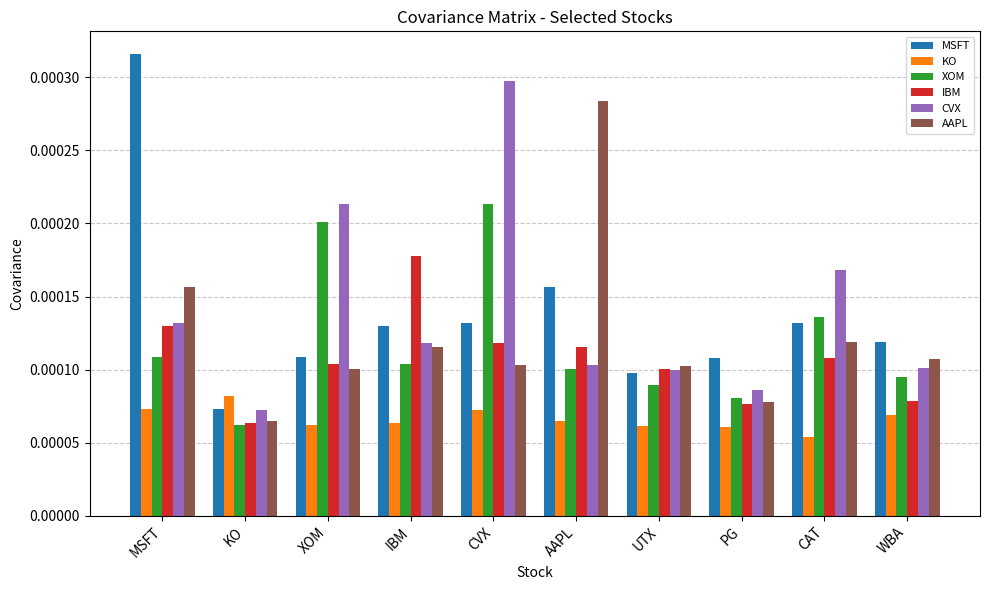

Which series has the widest spread of values?

MSFT